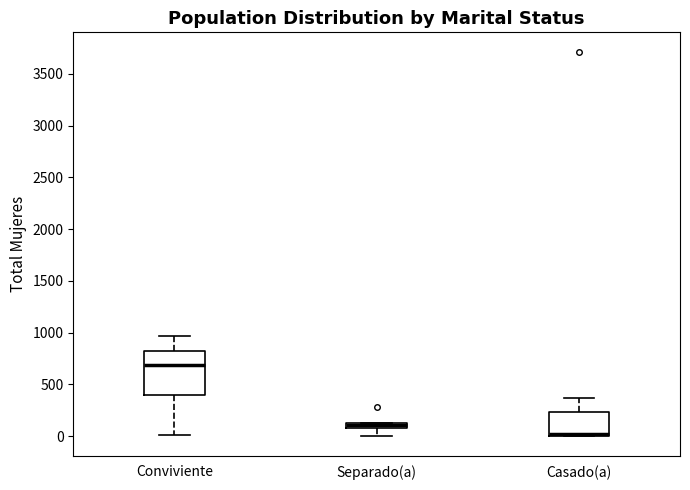

Which box's median line is the lowest?

Casado(a)